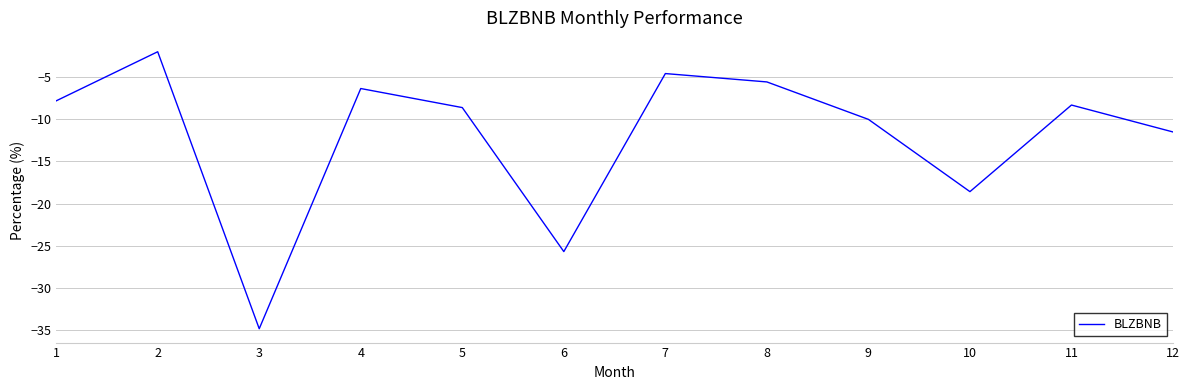

True or false: the data shows -6.4 at 9.

False